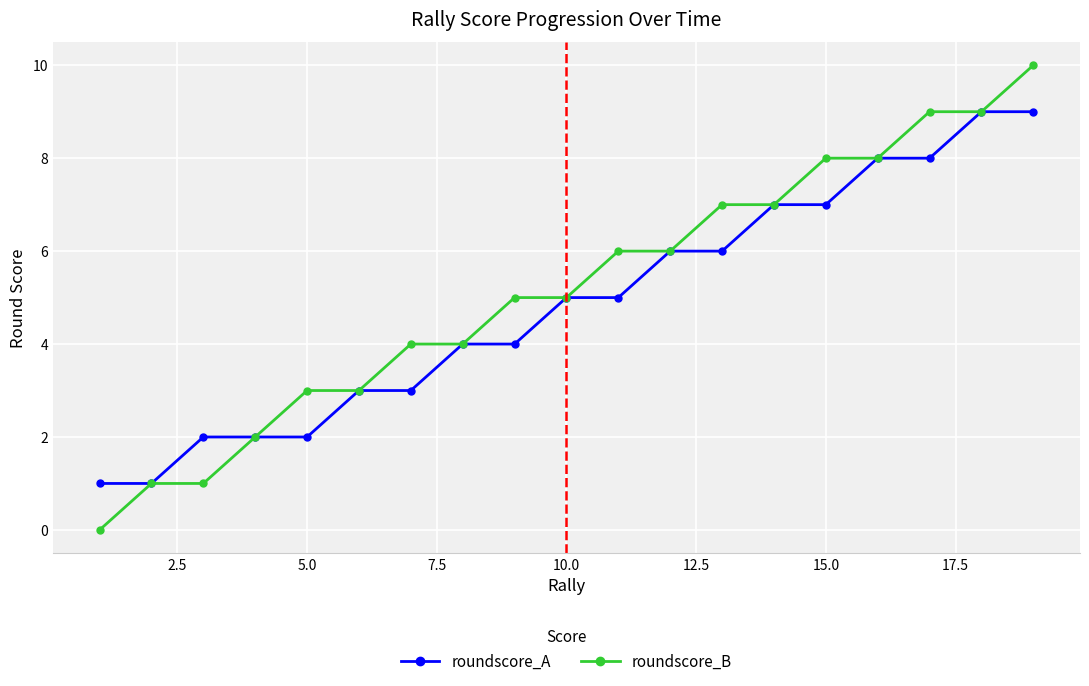

Count the roundscore_A values in the range 2 to 7.

13